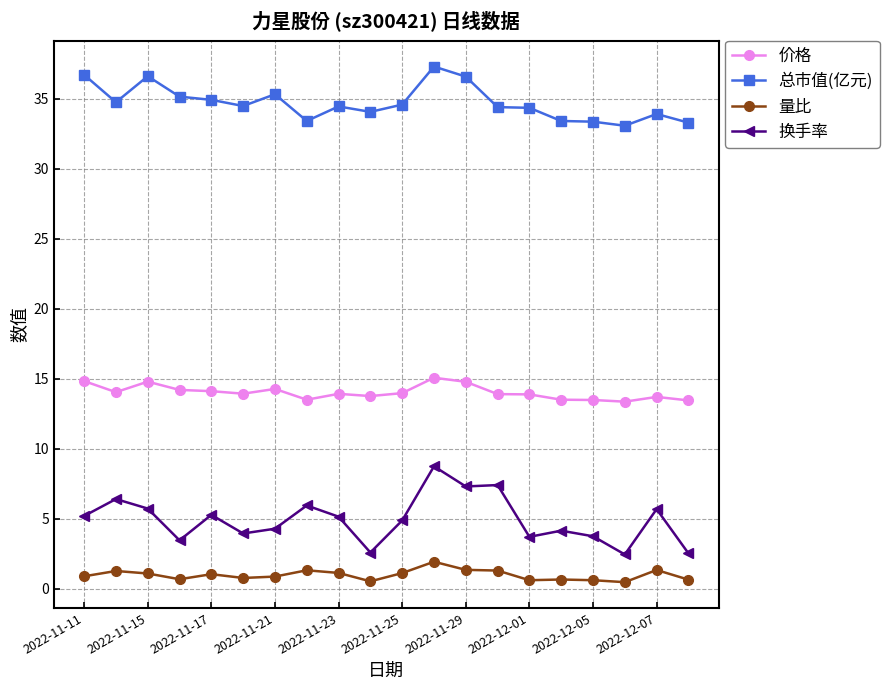

What is the maximum value for 换手率?

8.7